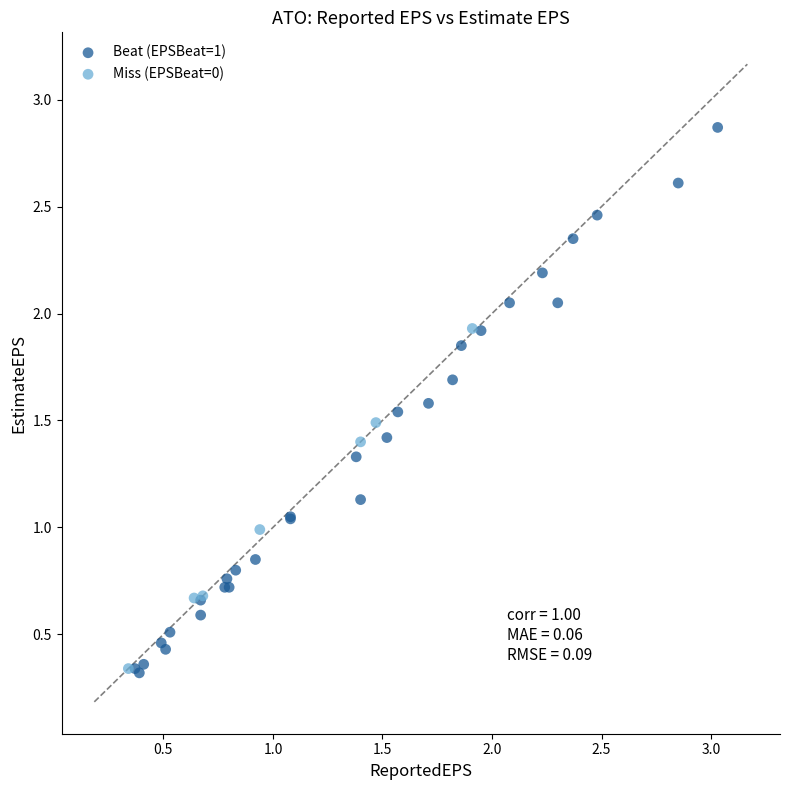

Which series contains the highest Y value?

Beat (EPSBeat=1)